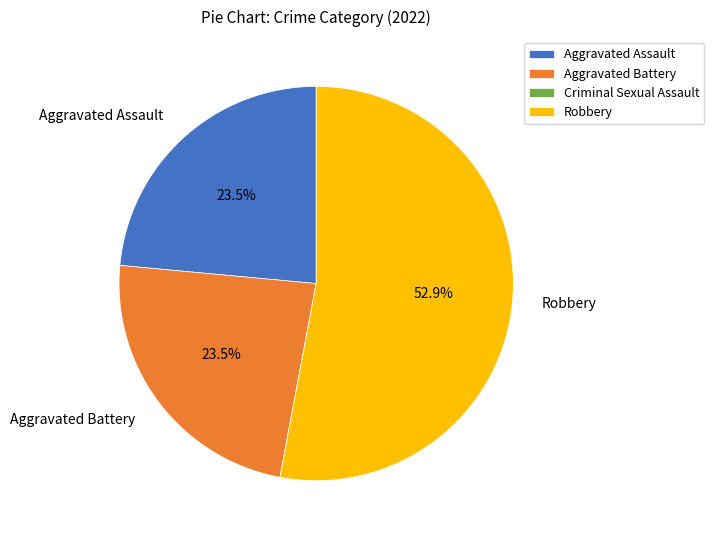

Which slice is the largest?

Robbery